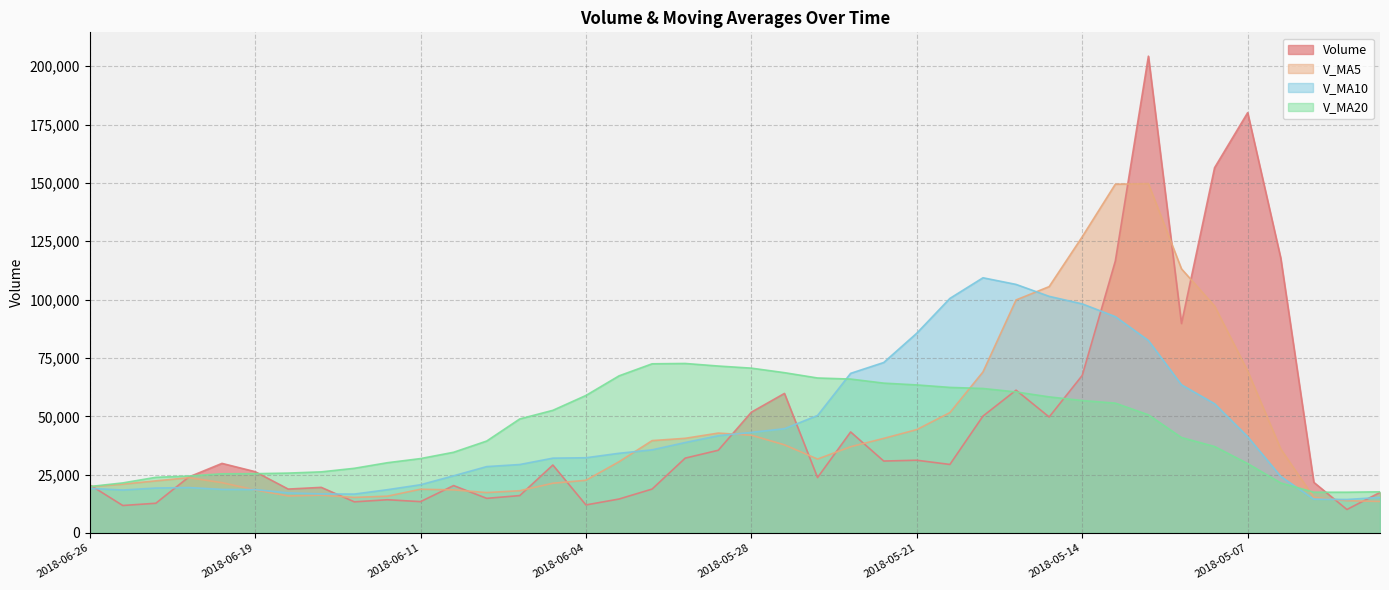

Is it true that v_ma5 equals 149345.5 at 2018-05-15?

False